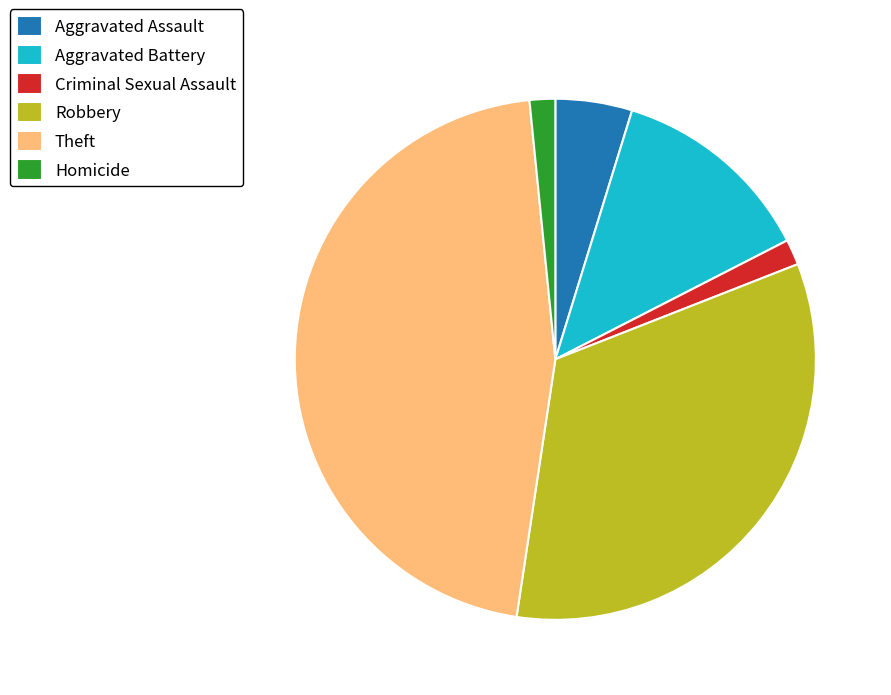

Is it true that Criminal Sexual Assault is 2% of the pie?

True